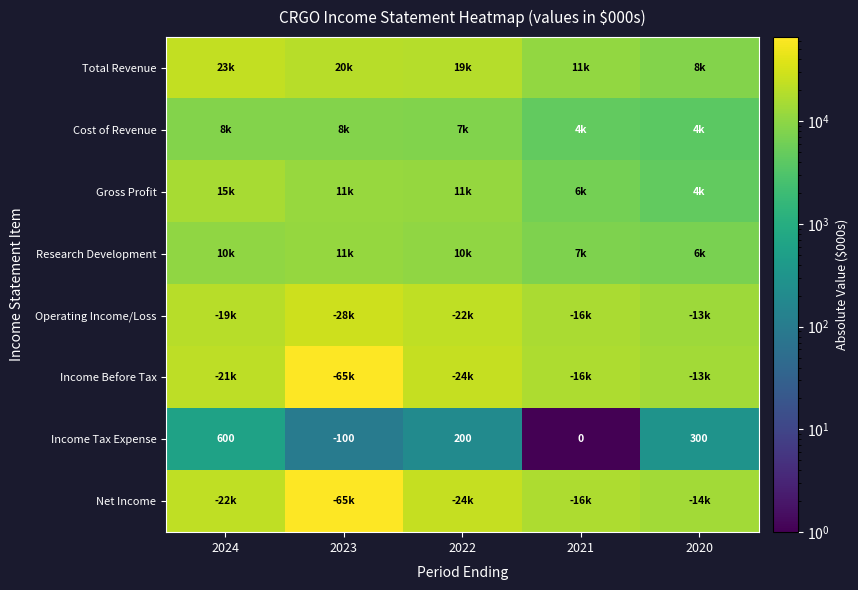

What is the difference between the Income Tax Expense values at 2024 and 2022?

400